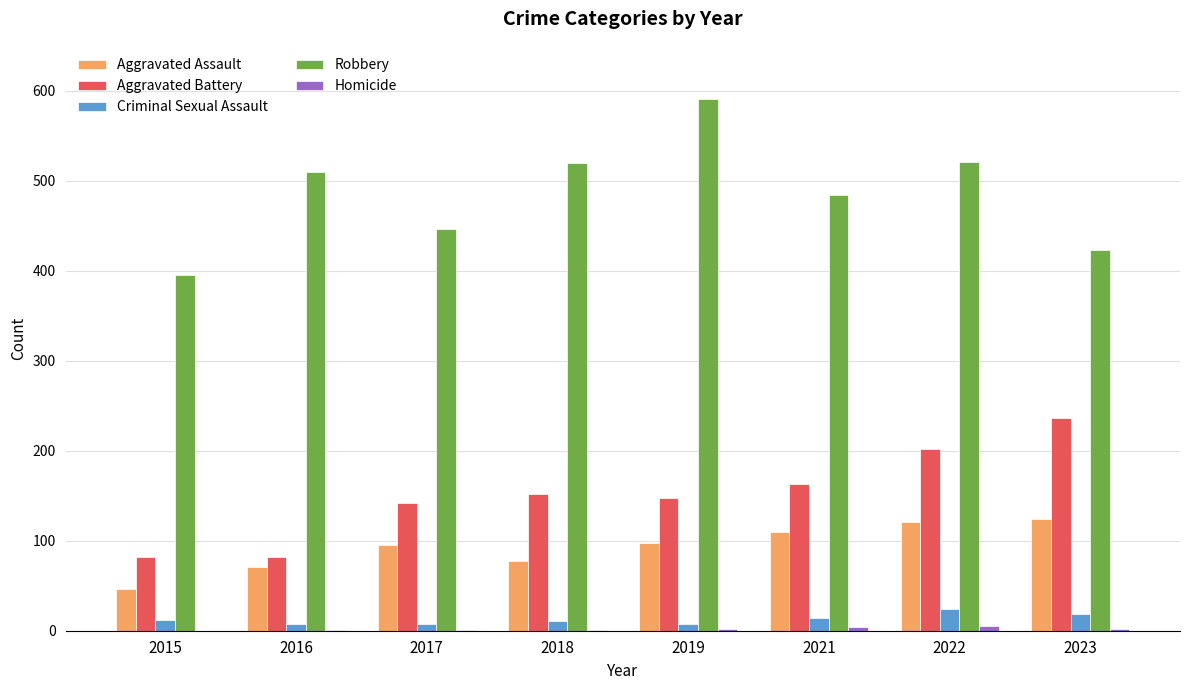

Between 2017 and 2019, which series saw the biggest shift?

Robbery